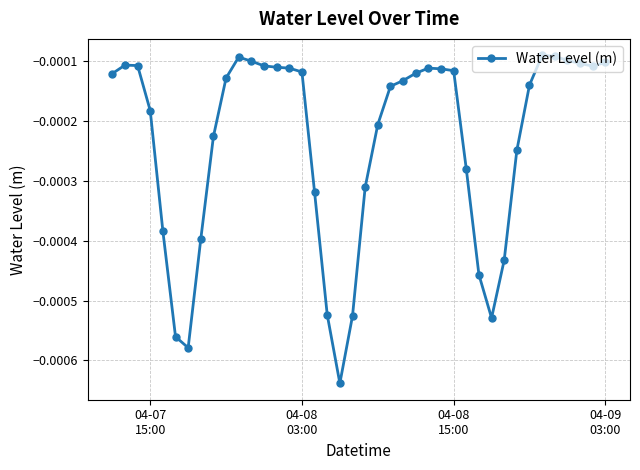

How many lines are shown in the chart?

1